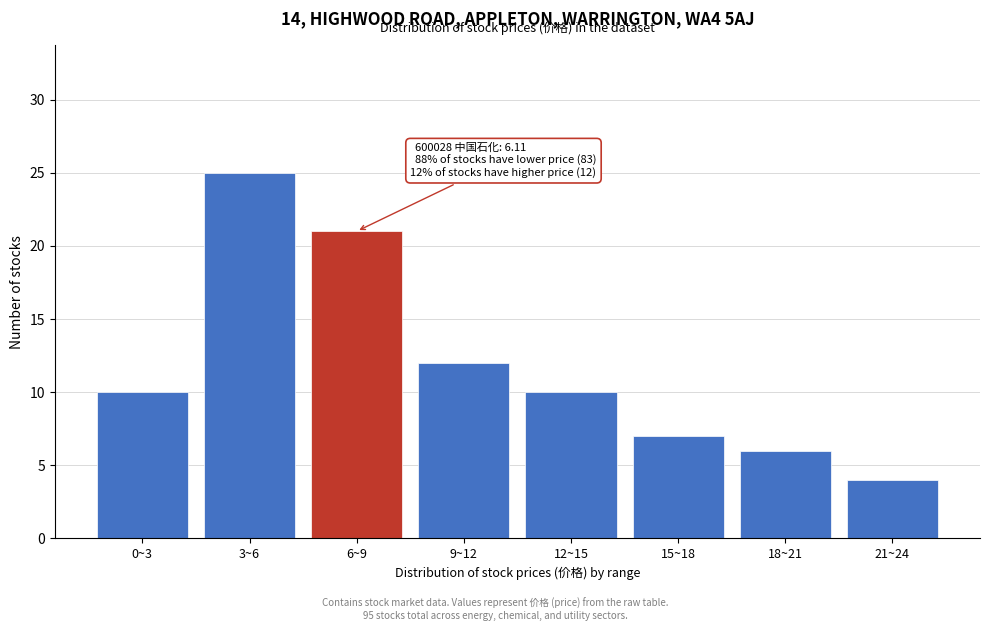

Reading right to left, what are all the values shown in this chart?

4	6	7	10	12	21	25	10